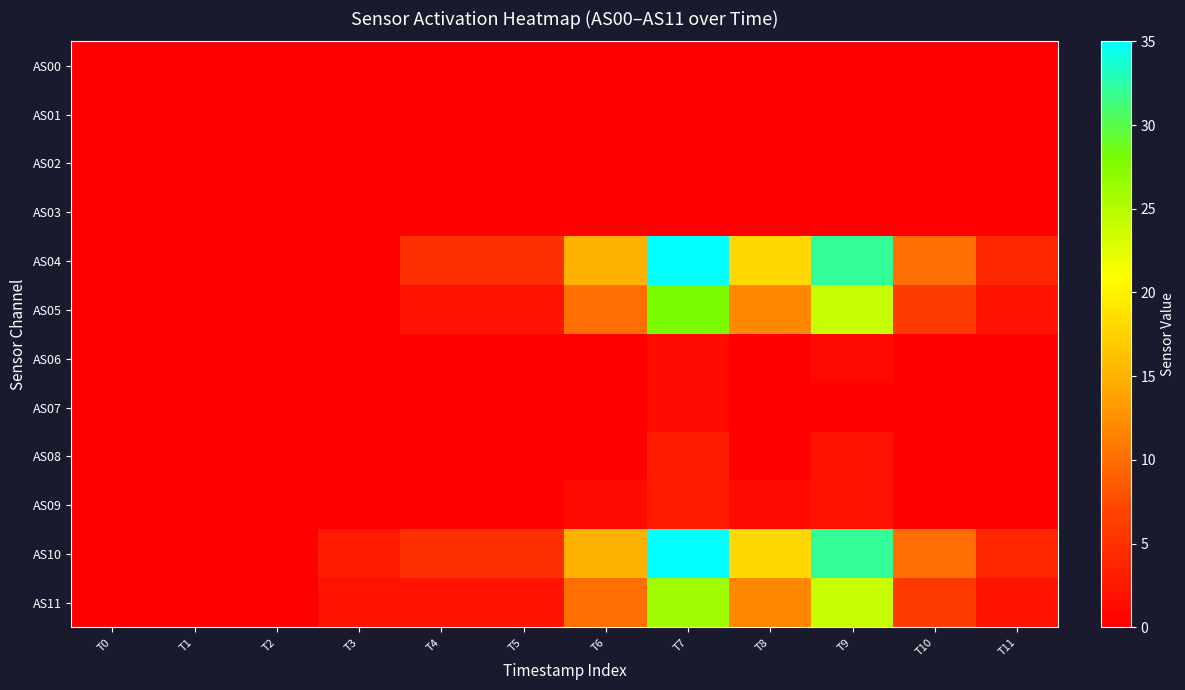

Count the number of data series in this chart.

12